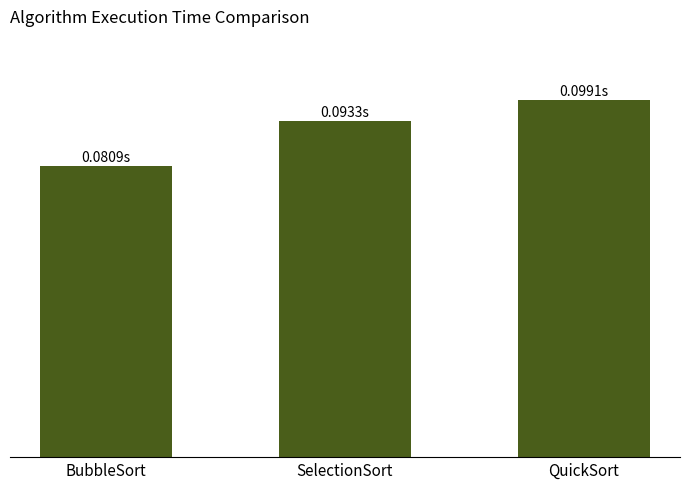

Does the chart contain any negative values?

No